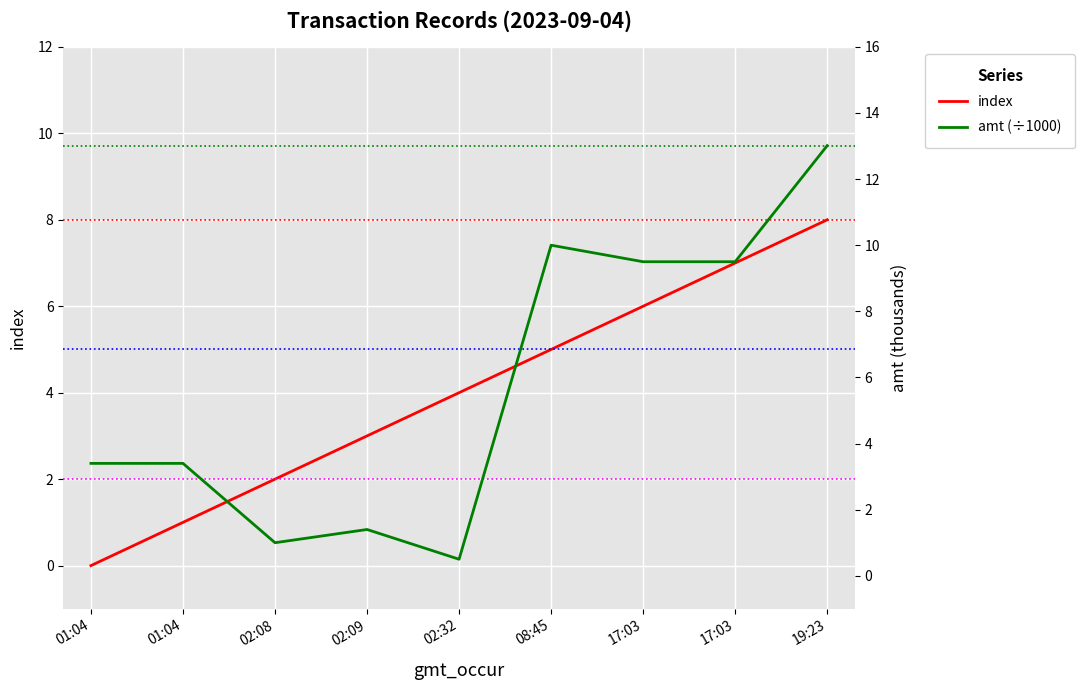

Reading right to left, what are all the values shown in this chart?

index: 8.0	7.0	6.0	5.0	4.0	3.0	2.0	1.0	0.0
amt (÷1000): 13.0	9.5	9.5	10.0	0.5	1.4	1.0	3.4	3.4